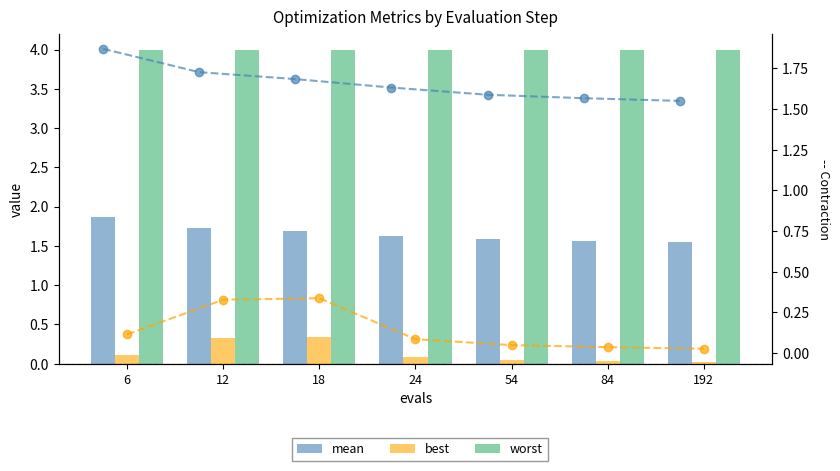

Which category has the lowest value in the mean series?

192